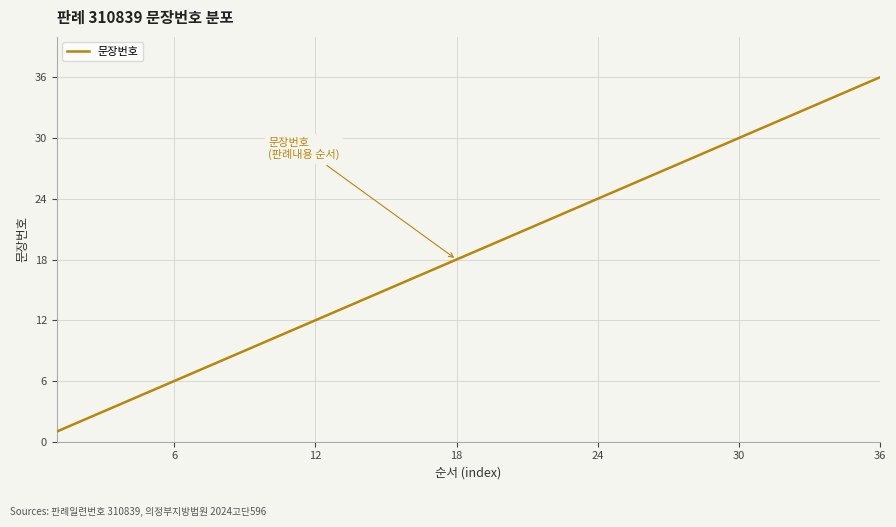

What is the maximum value shown in the chart?

36